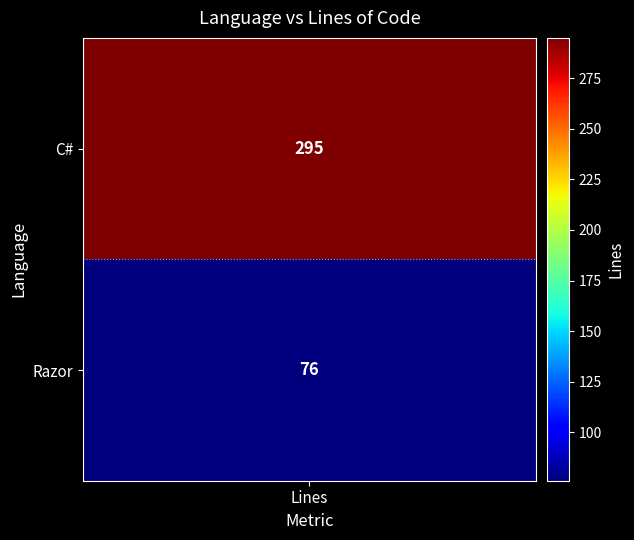

What is the difference between the values at C# and Razor?

219